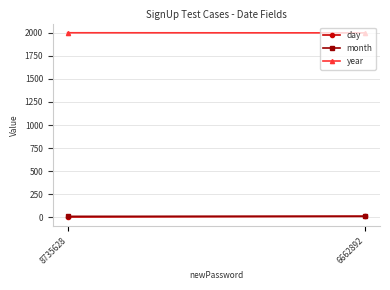

What is the sum of all year values?

4001